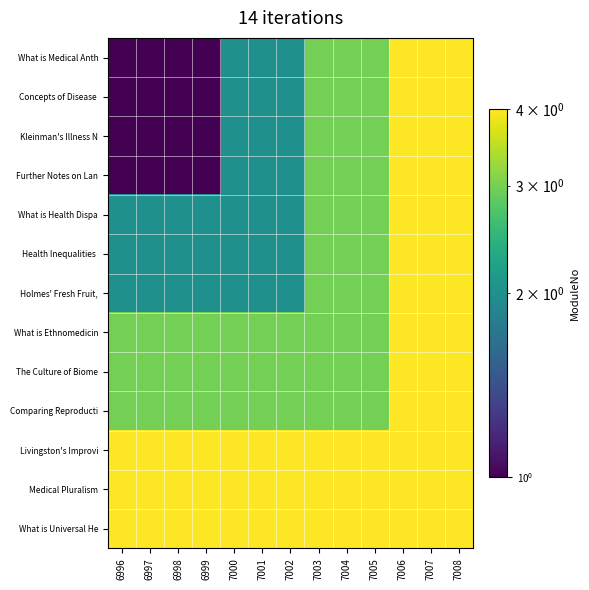

Which series has the widest spread of values?

What is Medical Anth